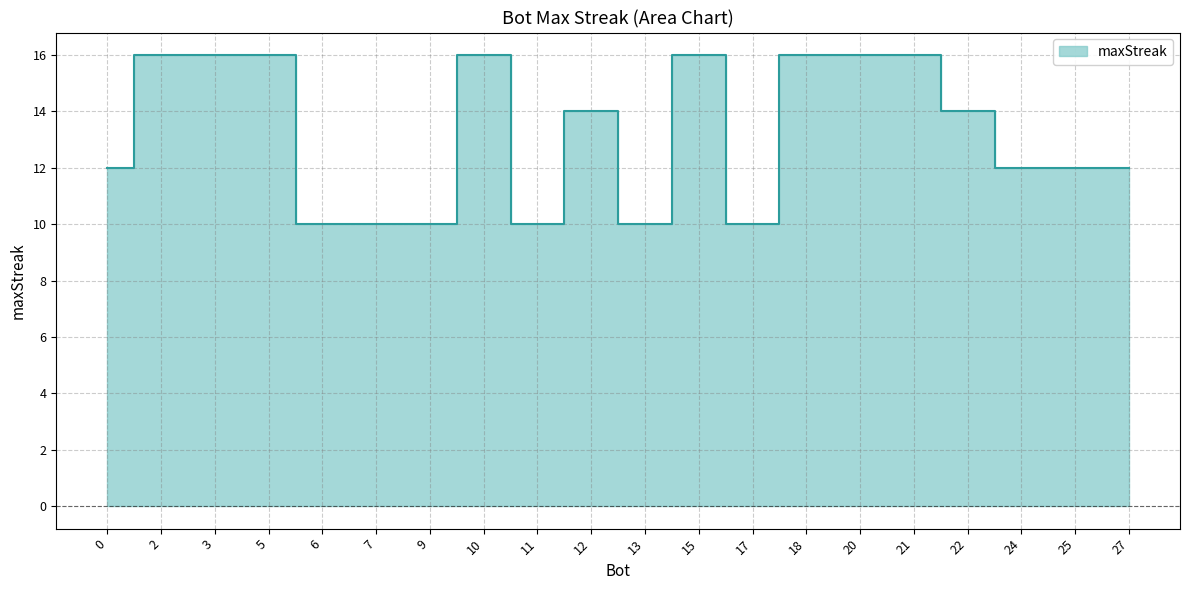

What is the difference between the values at 13 and 18?

6